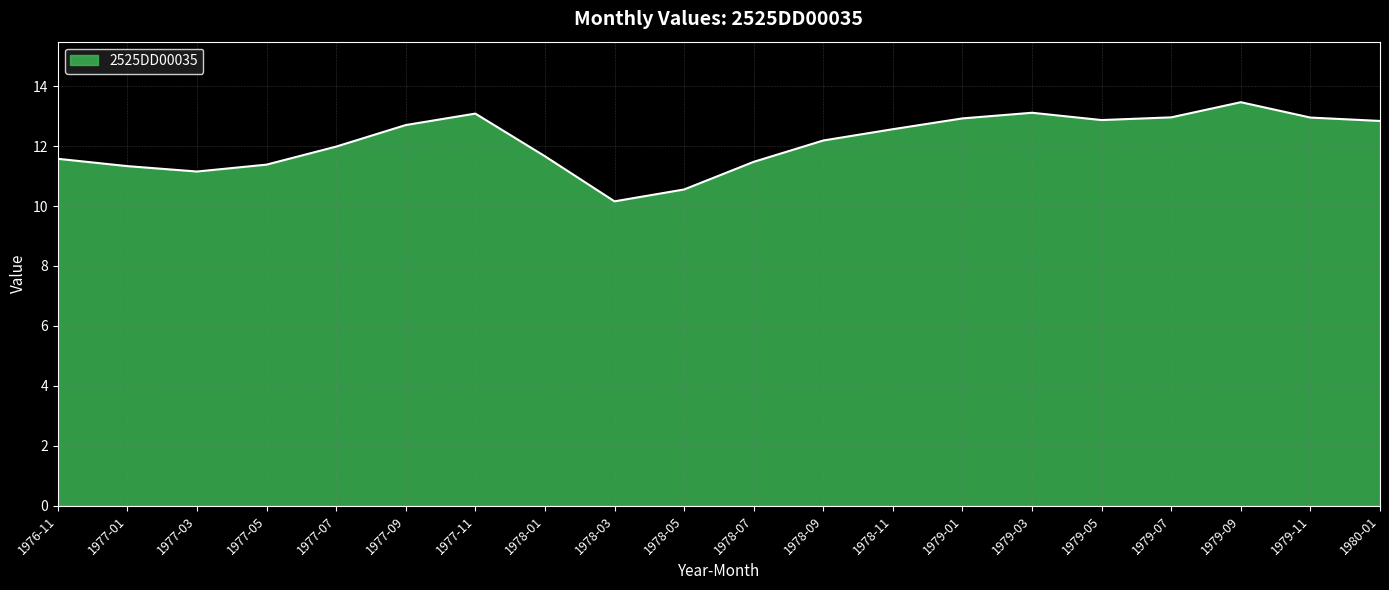

What position from the right is 1978-09?

9